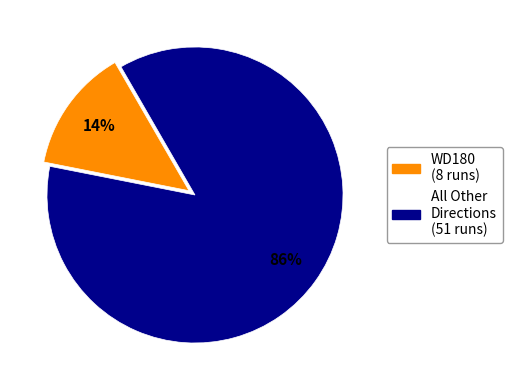

Does any single category account for the majority?

Yes